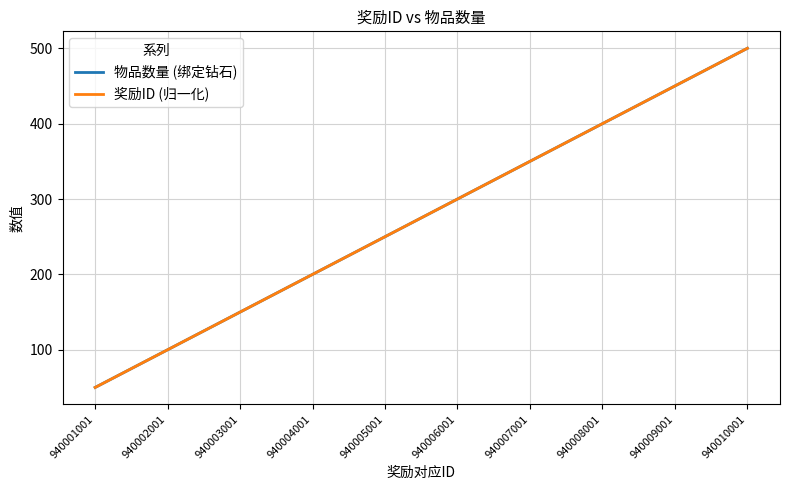

Reading left to right, what are all the values shown in this chart?

物品数量 (绑定钻石): 50	100	150	200	250	300	350	400	450	500
奖励ID (归一化): 50	100	150	200	250	300	350	400	450	500